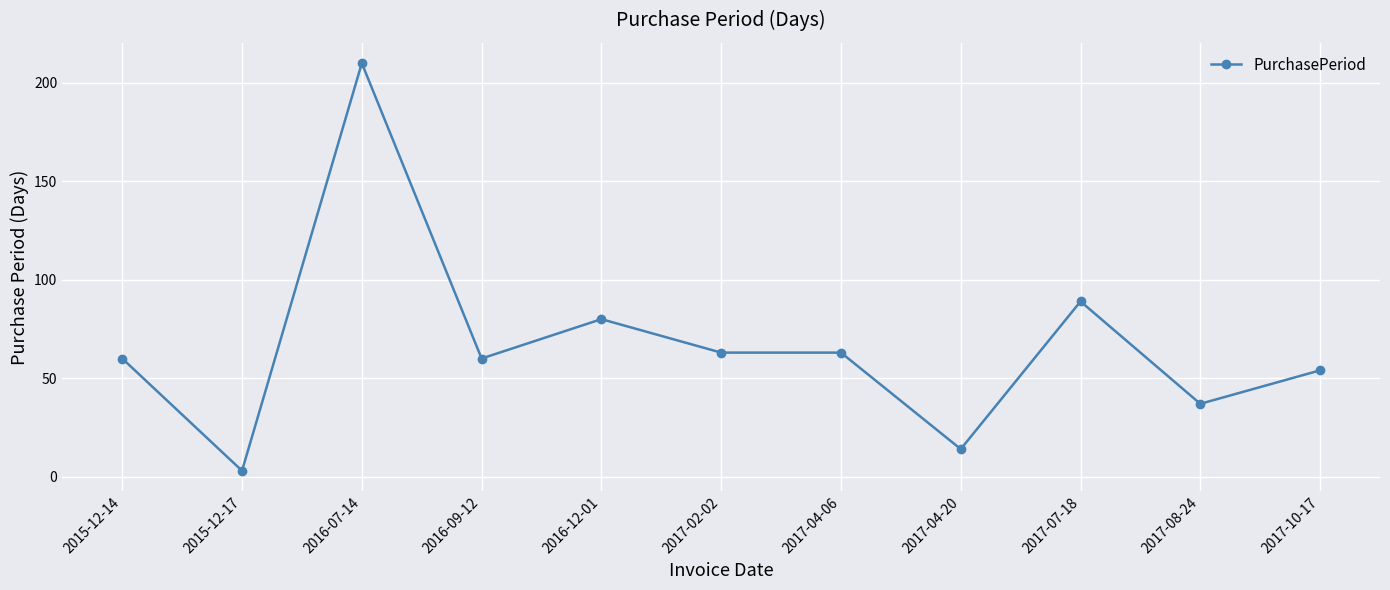

Which label corresponds to the largest value in the chart?

2016-07-14